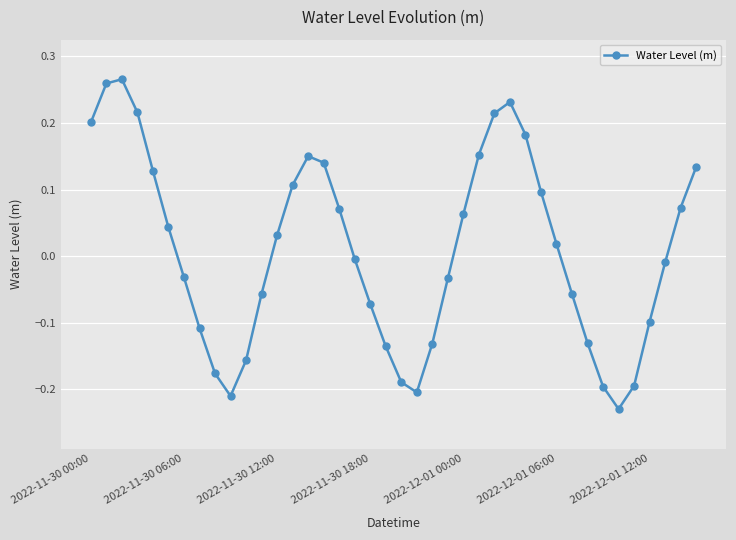

What is the difference between the maximum and second lowest values?

0.5